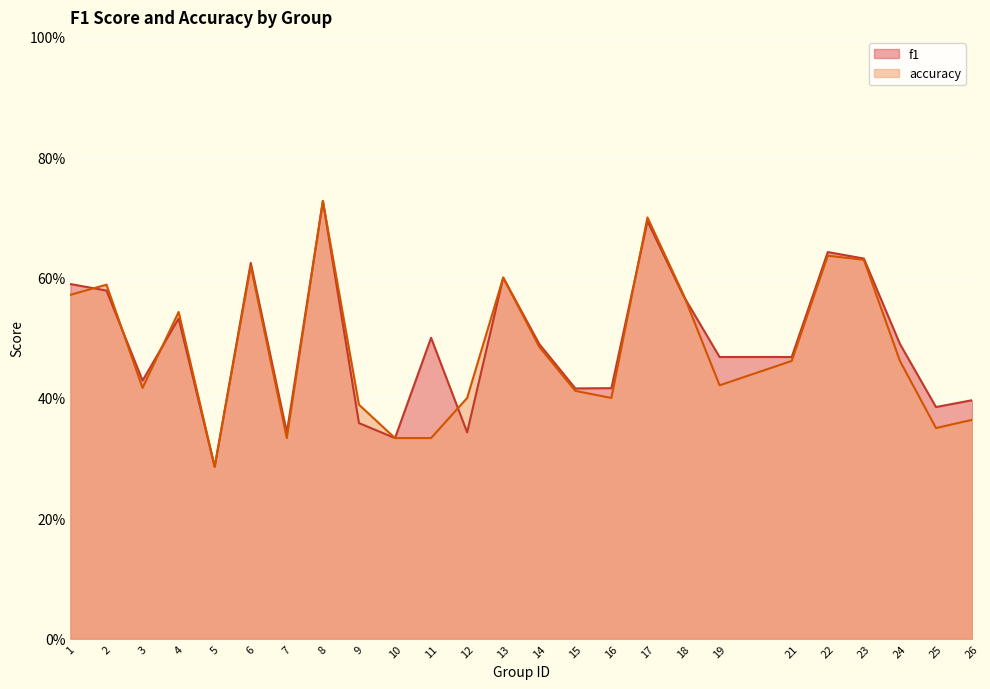

Rank the categories by accuracy value from lowest to highest.

5, 7, 10, 11, 25, 26, 9, 12, 16, 15, 3, 19, 21, 24, 14, 4, 1, 18, 2, 13, 6, 23, 22, 17, 8